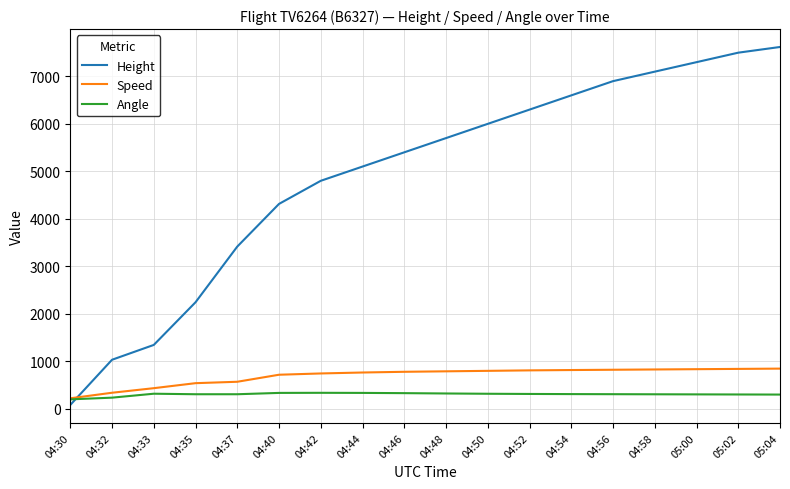

Which series changed the most between 04:35 and 04:50?

Height